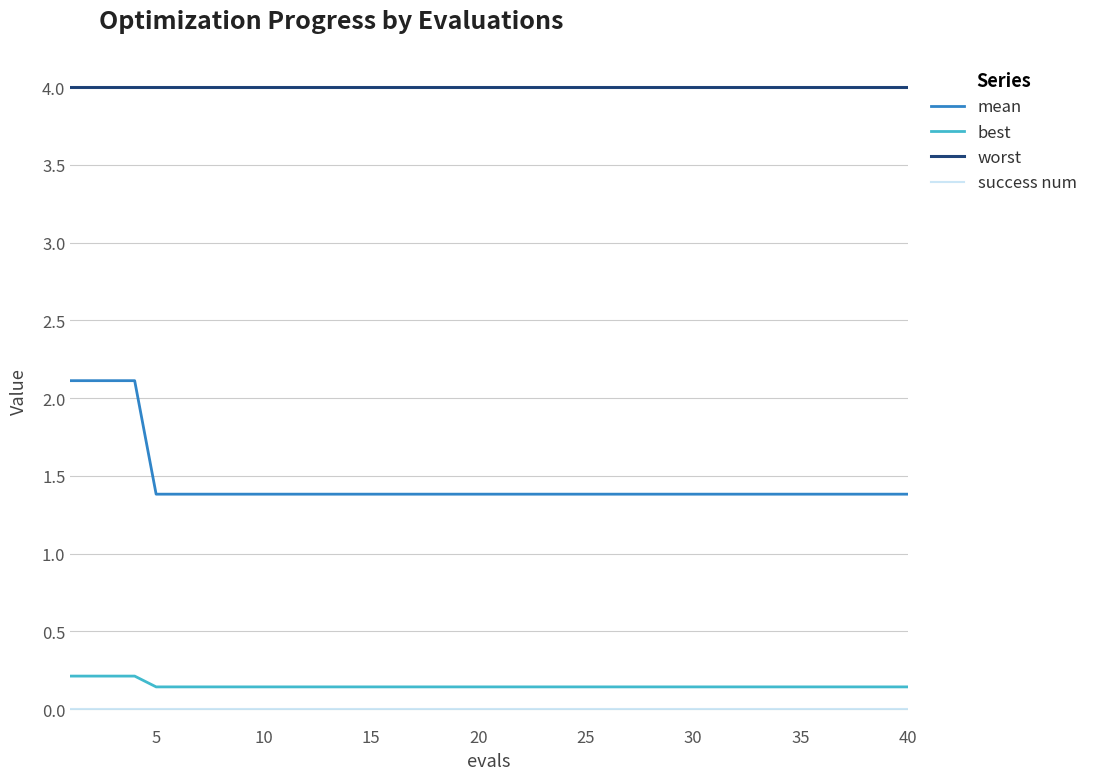

Which series has the largest range (max minus min)?

mean